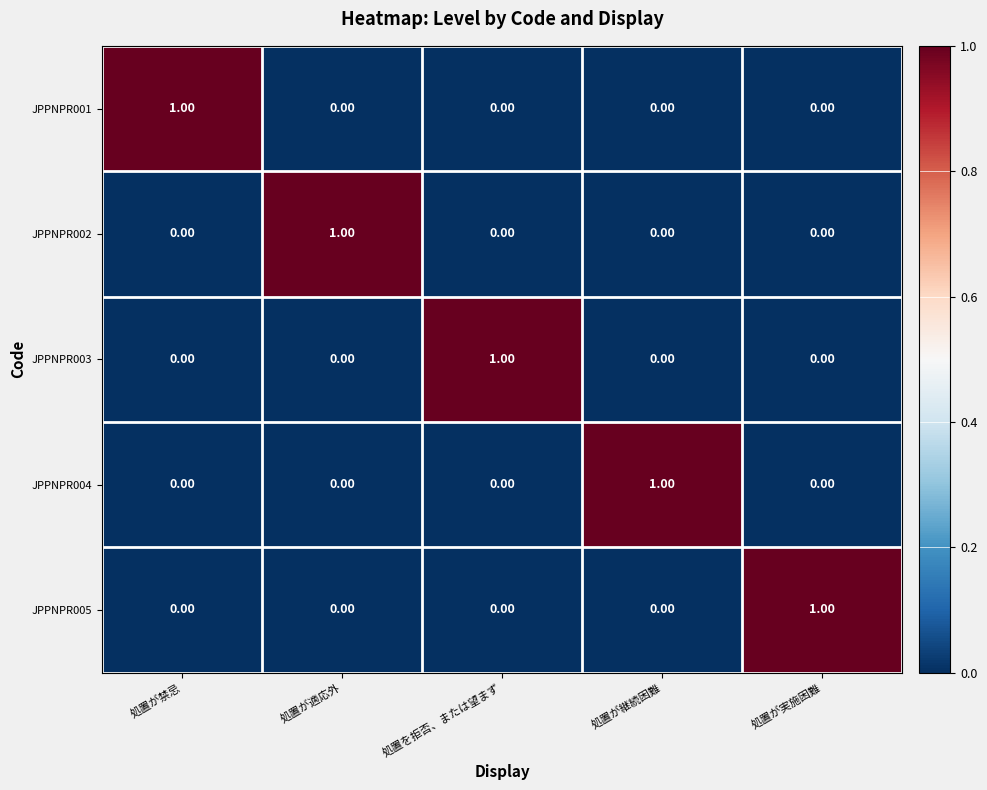

Is the value of JPPNPR001 at 処置が禁忌 greater than the value of JPPNPR005 at 処置を拒否、または望まず?

Yes